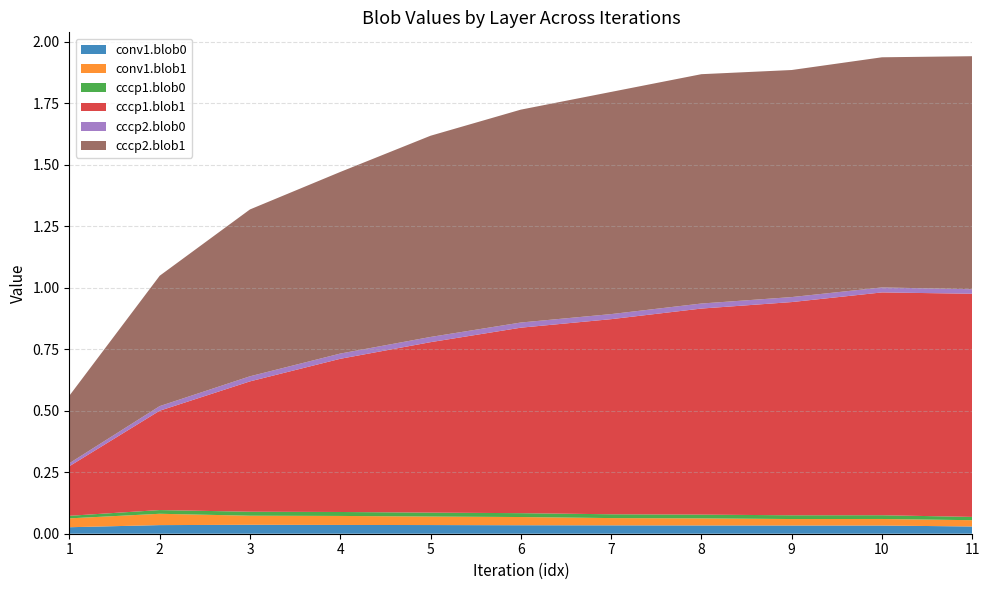

Reading right to left, extract all data points from this chart.

conv1.blob0: 11=0.0	10=0.0	9=0.0	8=0.0	7=0.0	6=0.0	5=0.0	4=0.0	3=0.0	2=0.0	1=0.0
conv1.blob1: 11=0.0	10=0.0	9=0.0	8=0.0	7=0.0	6=0.0	5=0.0	4=0.0	3=0.0	2=0.0	1=0.0
cccp1.blob0: 11=0.0	10=0.0	9=0.0	8=0.0	7=0.0	6=0.0	5=0.0	4=0.0	3=0.0	2=0.0	1=0.0
cccp1.blob1: 11=0.9	10=0.9	9=0.9	8=0.8	7=0.8	6=0.8	5=0.7	4=0.6	3=0.5	2=0.4	1=0.2
cccp2.blob0: 11=0.0	10=0.0	9=0.0	8=0.0	7=0.0	6=0.0	5=0.0	4=0.0	3=0.0	2=0.0	1=0.0
cccp2.blob1: 11=0.9	10=0.9	9=0.9	8=0.9	7=0.9	6=0.9	5=0.8	4=0.7	3=0.7	2=0.5	1=0.3